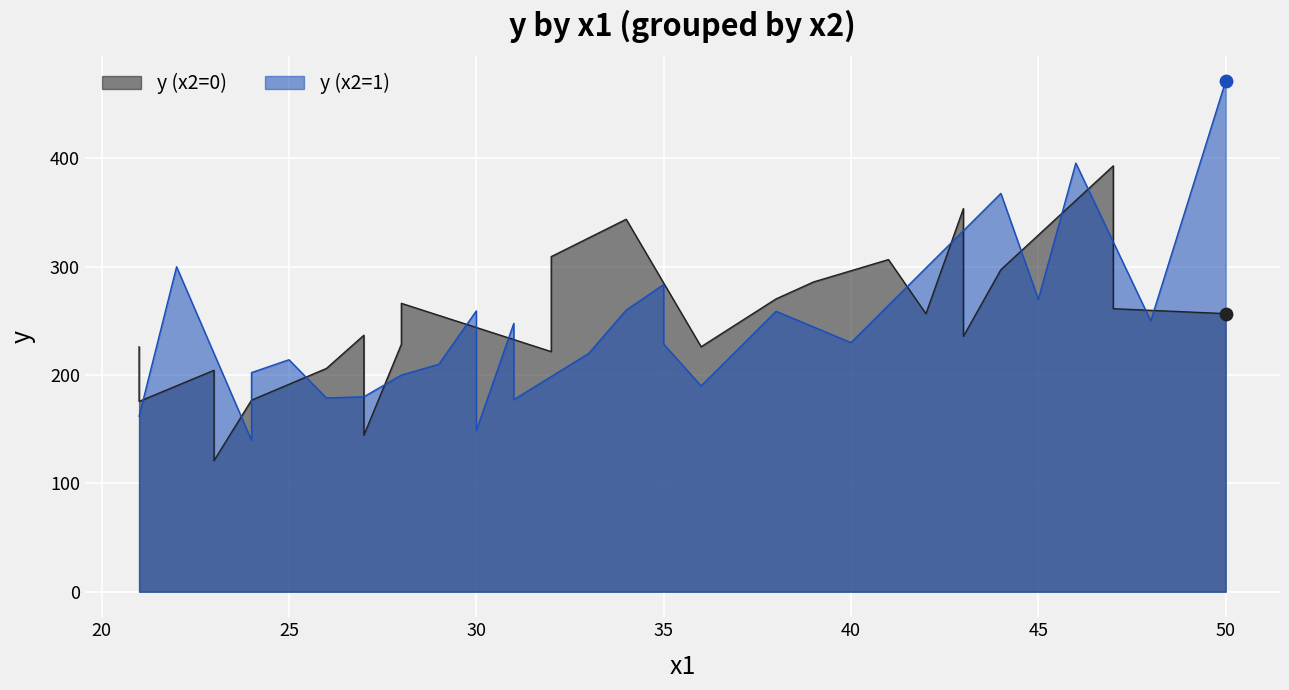

Is the value of y (x2=0) at 9 greater than the value of y (x2=1) at 17?

Yes